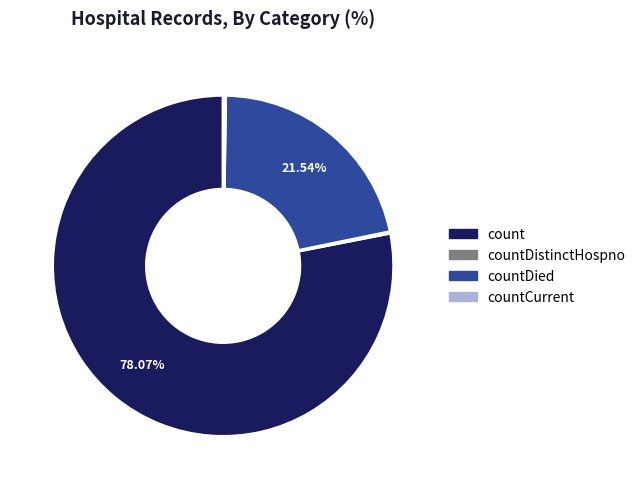

Is there any slice that represents more than half of the pie?

Yes